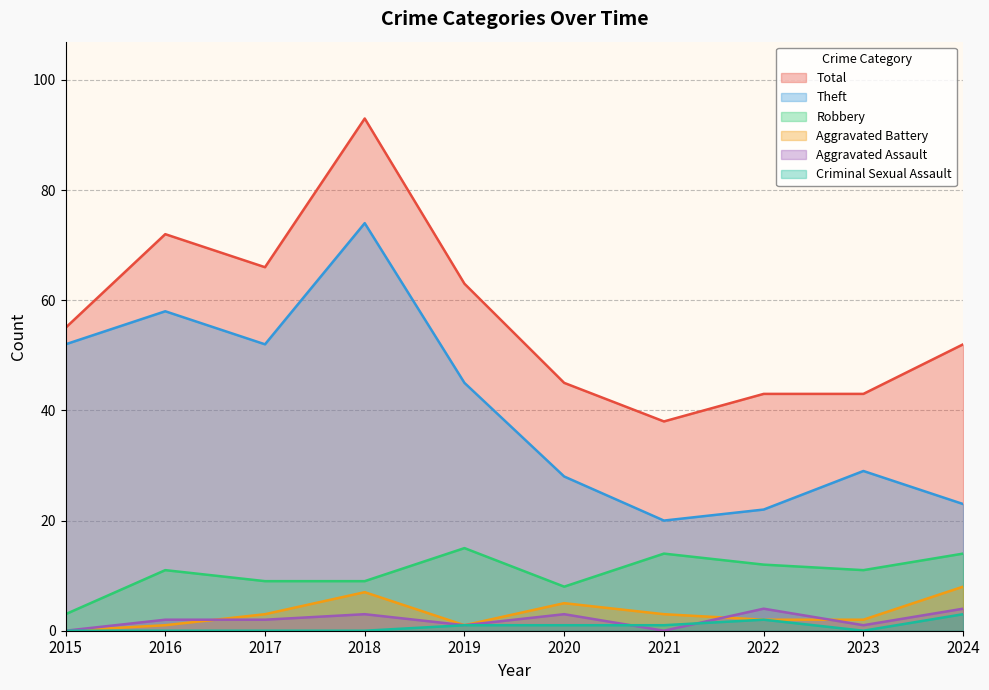

The value of Aggravated Assault at 2016 is 2. True or false?

True